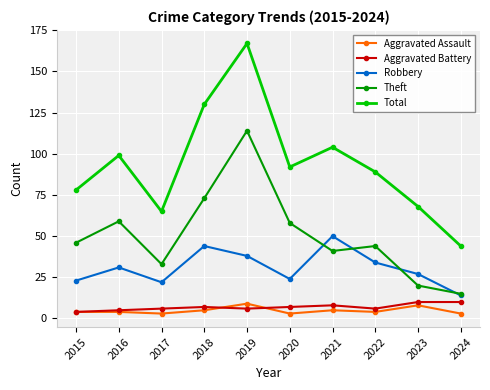

Between 2020 and 2021, which series saw the biggest shift?

Robbery